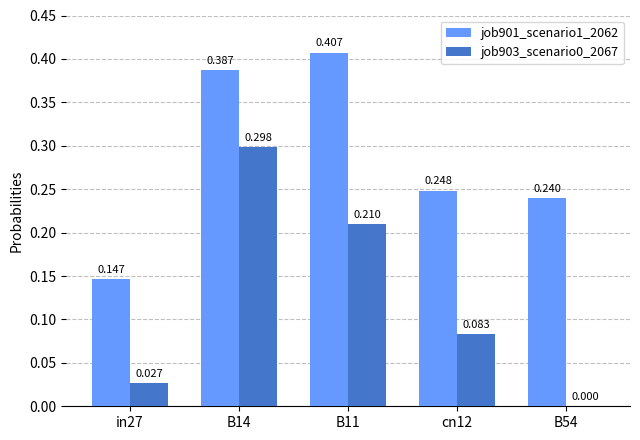

Is the value of job901_scenario1_2062 at B11 greater than the value of job903_scenario0_2067 at cn12?

Yes